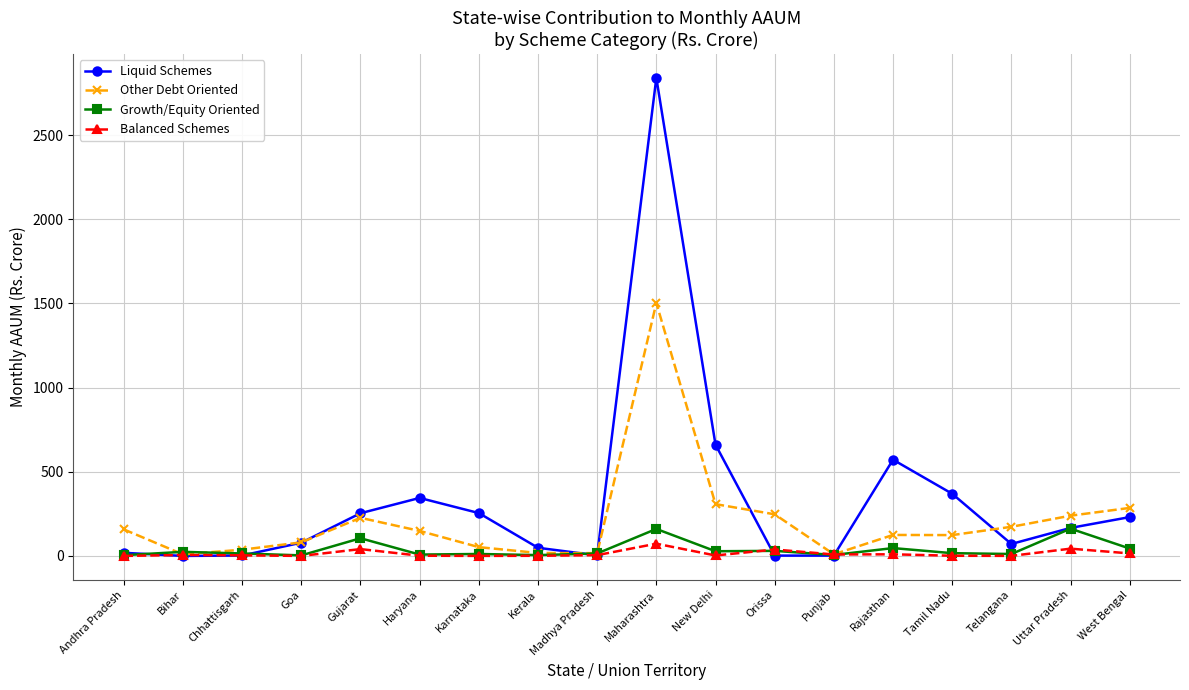

What is the difference between the second highest and second lowest values in the Balanced Schemes series?

43.0